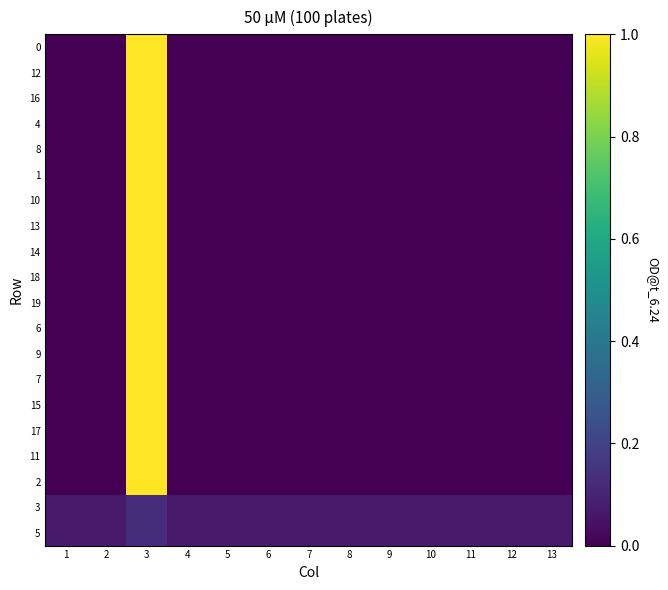

Reading left to right, what are all the values shown in this chart?

0: 1=0.0	2=0.0	3=1.0	4=0.0	5=0.0	6=0.0	7=0.0	8=0.0	9=0.0	10=0.0	11=0.0	12=0.0	13=0.0
12: 1=0.0	2=0.0	3=1.0	4=0.0	5=0.0	6=0.0	7=0.0	8=0.0	9=0.0	10=0.0	11=0.0	12=0.0	13=0.0
16: 1=0.0	2=0.0	3=1.0	4=0.0	5=0.0	6=0.0	7=0.0	8=0.0	9=0.0	10=0.0	11=0.0	12=0.0	13=0.0
4: 1=0.0	2=0.0	3=1.0	4=0.0	5=0.0	6=0.0	7=0.0	8=0.0	9=0.0	10=0.0	11=0.0	12=0.0	13=0.0
8: 1=0.0	2=0.0	3=1.0	4=0.0	5=0.0	6=0.0	7=0.0	8=0.0	9=0.0	10=0.0	11=0.0	12=0.0	13=0.0
1: 1=0.0	2=0.0	3=1.0	4=0.0	5=0.0	6=0.0	7=0.0	8=0.0	9=0.0	10=0.0	11=0.0	12=0.0	13=0.0
10: 1=0.0	2=0.0	3=1.0	4=0.0	5=0.0	6=0.0	7=0.0	8=0.0	9=0.0	10=0.0	11=0.0	12=0.0	13=0.0
13: 1=0.0	2=0.0	3=1.0	4=0.0	5=0.0	6=0.0	7=0.0	8=0.0	9=0.0	10=0.0	11=0.0	12=0.0	13=0.0
14: 1=0.0	2=0.0	3=1.0	4=0.0	5=0.0	6=0.0	7=0.0	8=0.0	9=0.0	10=0.0	11=0.0	12=0.0	13=0.0
18: 1=0.0	2=0.0	3=1.0	4=0.0	5=0.0	6=0.0	7=0.0	8=0.0	9=0.0	10=0.0	11=0.0	12=0.0	13=0.0
19: 1=0.0	2=0.0	3=1.0	4=0.0	5=0.0	6=0.0	7=0.0	8=0.0	9=0.0	10=0.0	11=0.0	12=0.0	13=0.0
6: 1=0.0	2=0.0	3=1.0	4=0.0	5=0.0	6=0.0	7=0.0	8=0.0	9=0.0	10=0.0	11=0.0	12=0.0	13=0.0
9: 1=0.0	2=0.0	3=1.0	4=0.0	5=0.0	6=0.0	7=0.0	8=0.0	9=0.0	10=0.0	11=0.0	12=0.0	13=0.0
7: 1=0.0	2=0.0	3=1.0	4=0.0	5=0.0	6=0.0	7=0.0	8=0.0	9=0.0	10=0.0	11=0.0	12=0.0	13=0.0
15: 1=0.0	2=0.0	3=1.0	4=0.0	5=0.0	6=0.0	7=0.0	8=0.0	9=0.0	10=0.0	11=0.0	12=0.0	13=0.0
17: 1=0.0	2=0.0	3=1.0	4=0.0	5=0.0	6=0.0	7=0.0	8=0.0	9=0.0	10=0.0	11=0.0	12=0.0	13=0.0
11: 1=0.0	2=0.0	3=1.0	4=0.0	5=0.0	6=0.0	7=0.0	8=0.0	9=0.0	10=0.0	11=0.0	12=0.0	13=0.0
2: 1=0.0	2=0.0	3=1.0	4=0.0	5=0.0	6=0.0	7=0.0	8=0.0	9=0.0	10=0.0	11=0.0	12=0.0	13=0.0
3: 1=0.1	2=0.1	3=0.1	4=0.1	5=0.1	6=0.1	7=0.1	8=0.1	9=0.1	10=0.1	11=0.1	12=0.1	13=0.1
5: 1=0.1	2=0.1	3=0.1	4=0.1	5=0.1	6=0.1	7=0.1	8=0.1	9=0.1	10=0.1	11=0.1	12=0.1	13=0.1